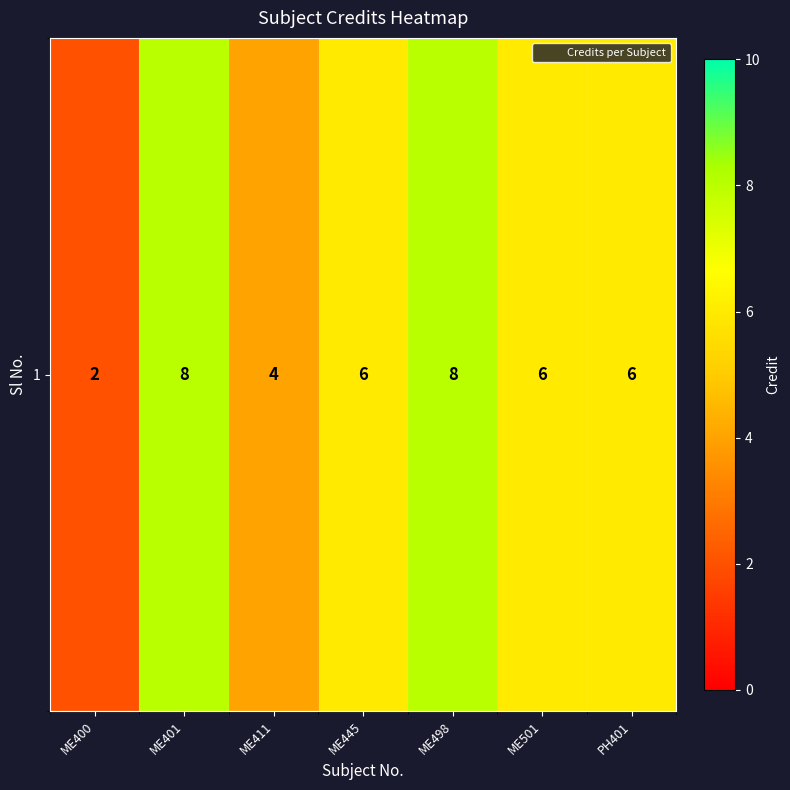

The chart shows a value of 4 at ME411. True or false?

True